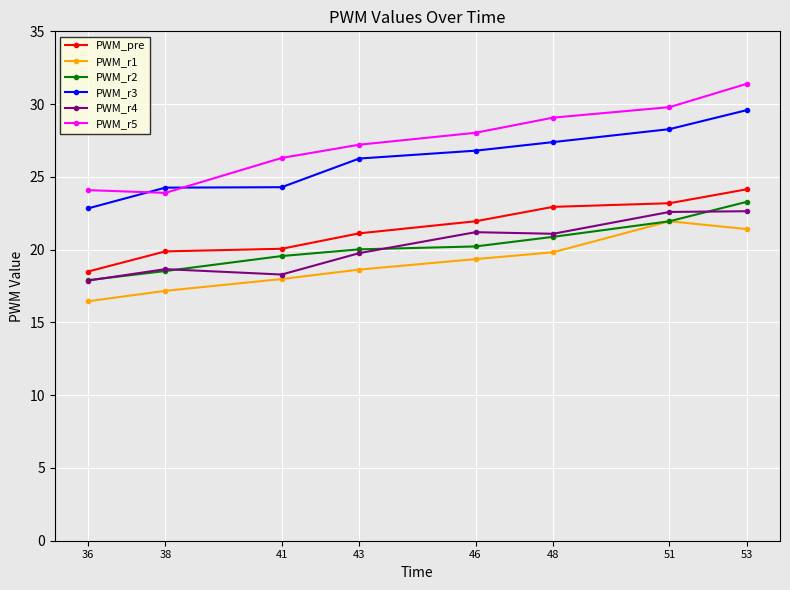

True or false: PWM_r5 has more than 0 interior local peaks.

False